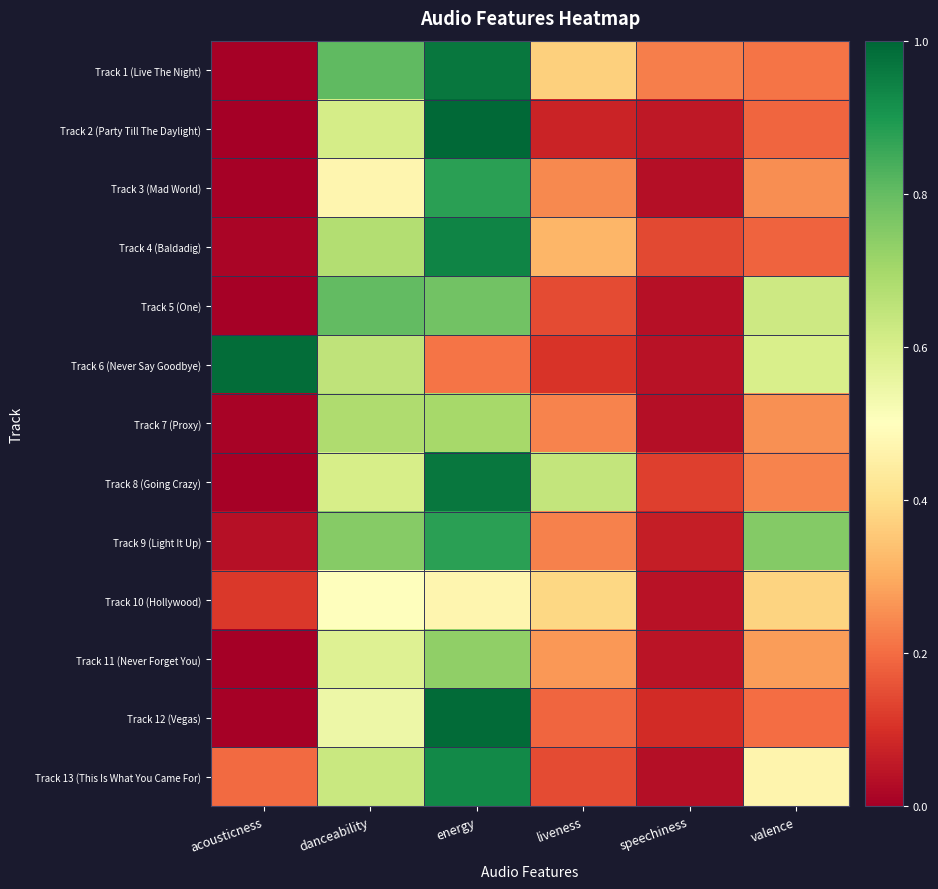

Which has a higher value, valence or speechiness?

speechiness